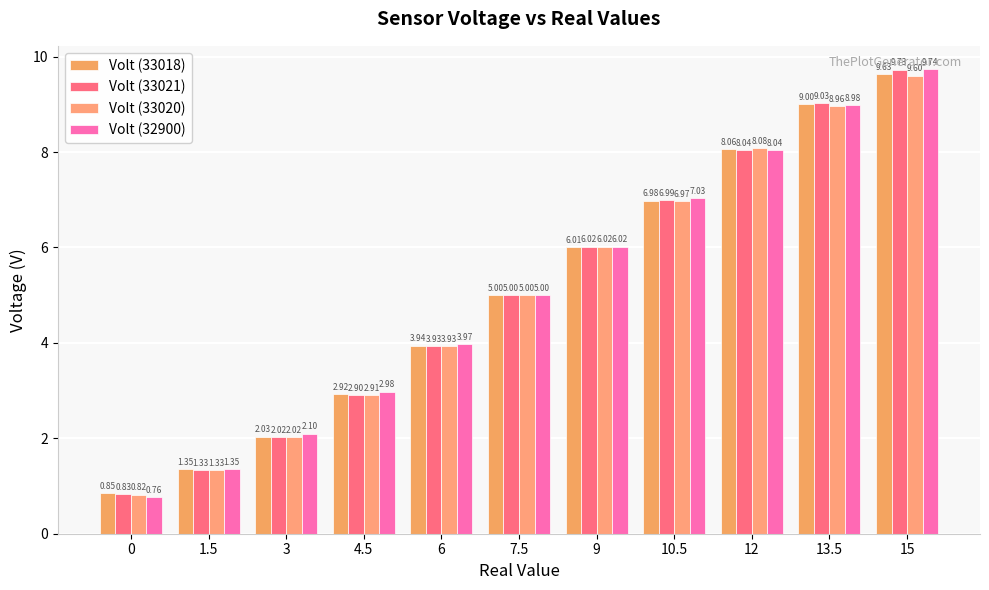

What is the sum of the Volt (32900) values at 1.5 and 10.5?

8.4